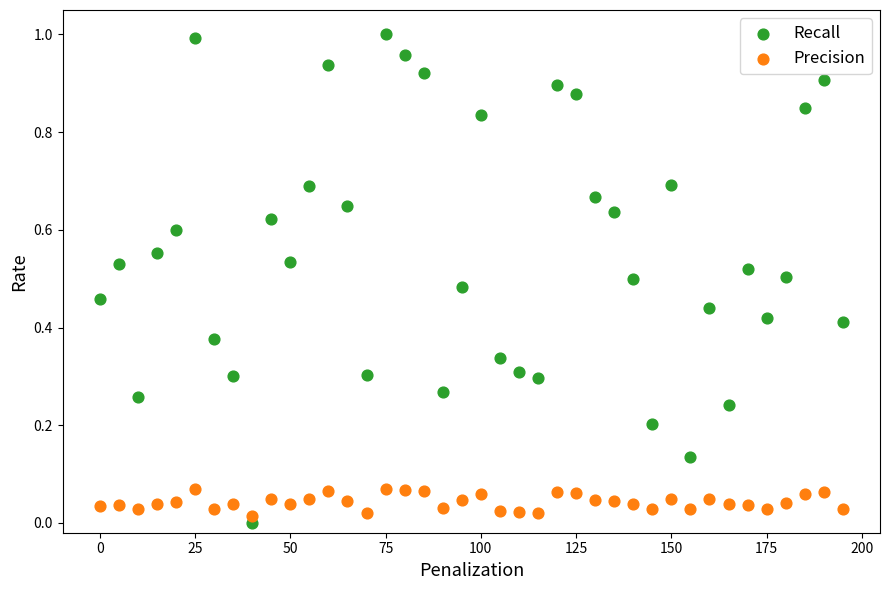

Which series has the widest spread of Y values?

Recall